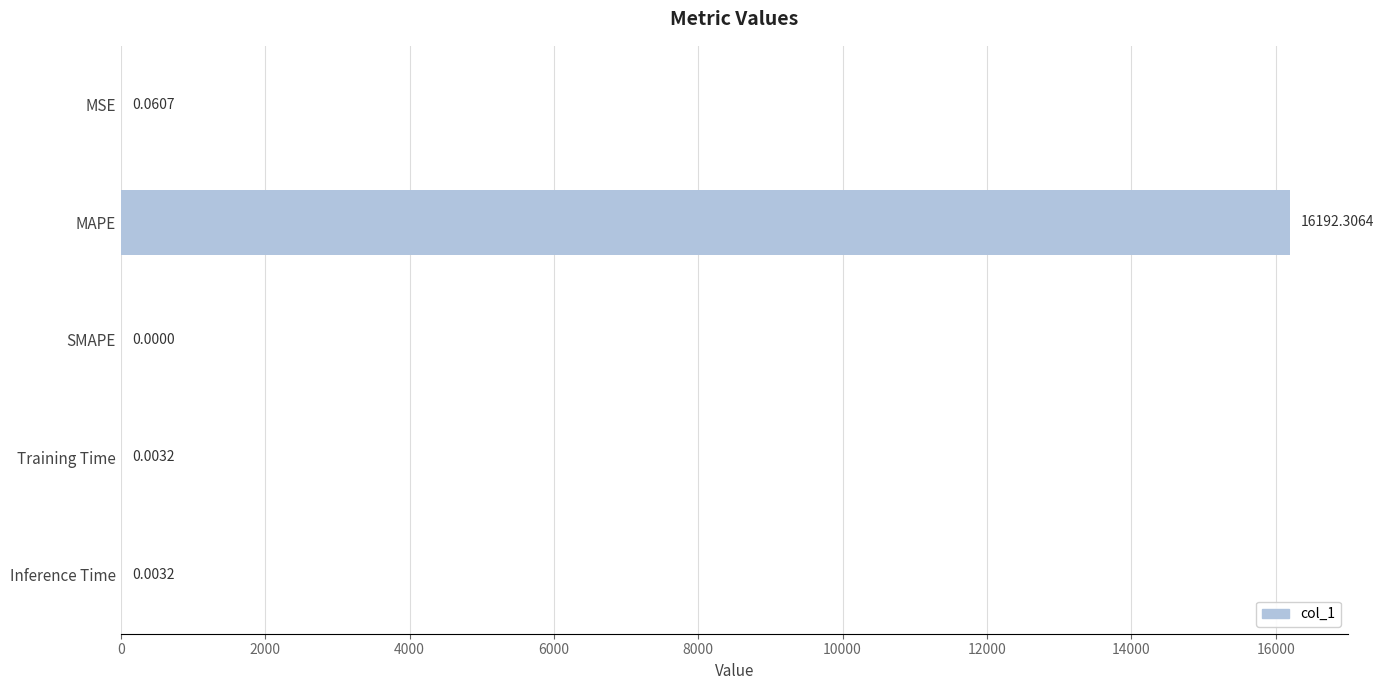

What is the sum of the values at MAPE and Training Time?

16192.3